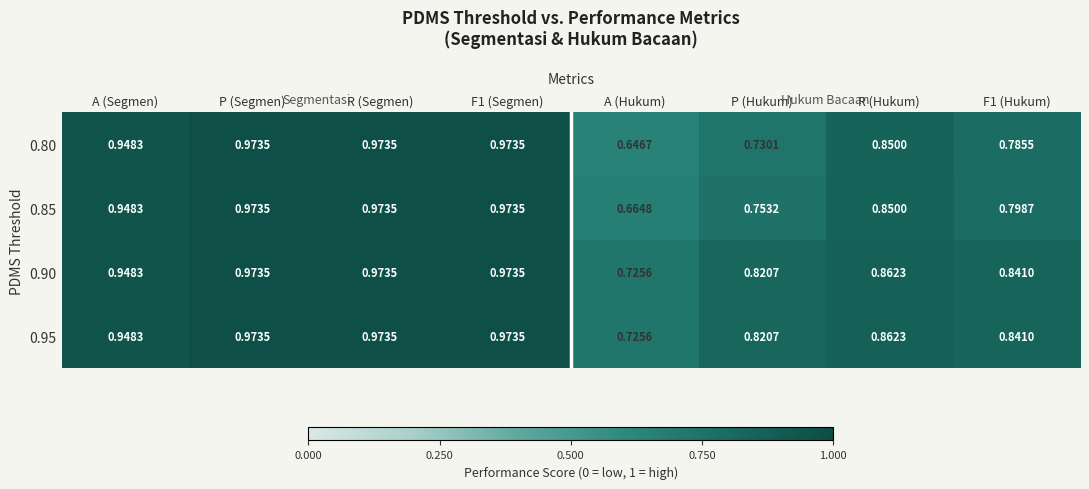

Count the number of categories in the chart.

8